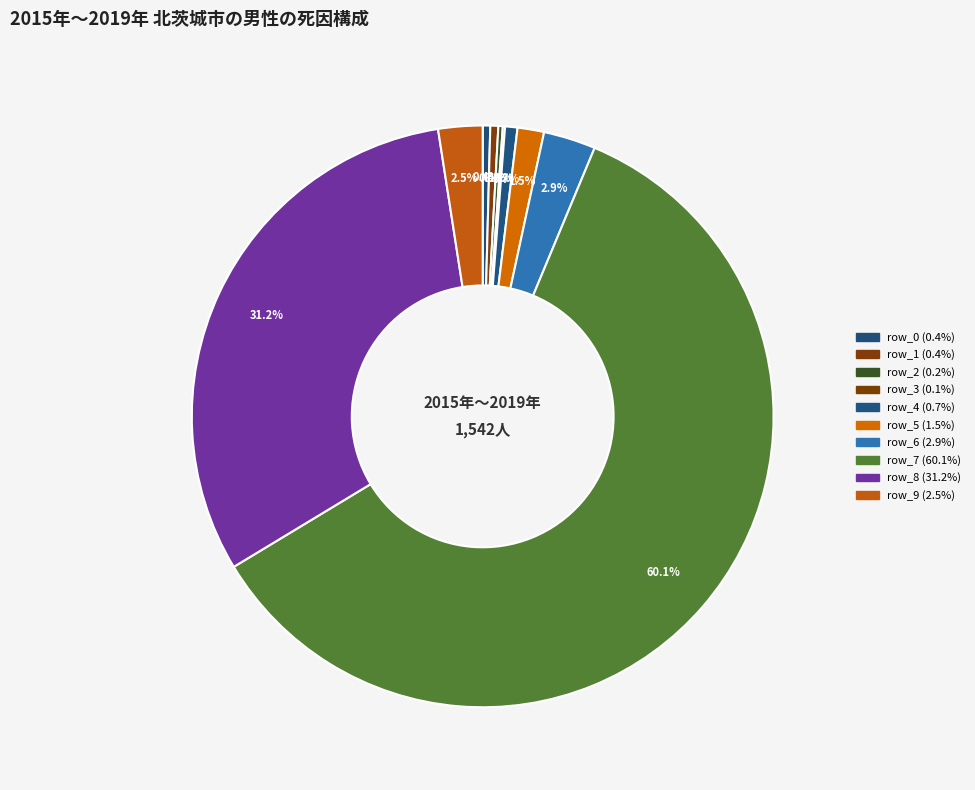

Which category has the smallest portion of the pie?

row_3